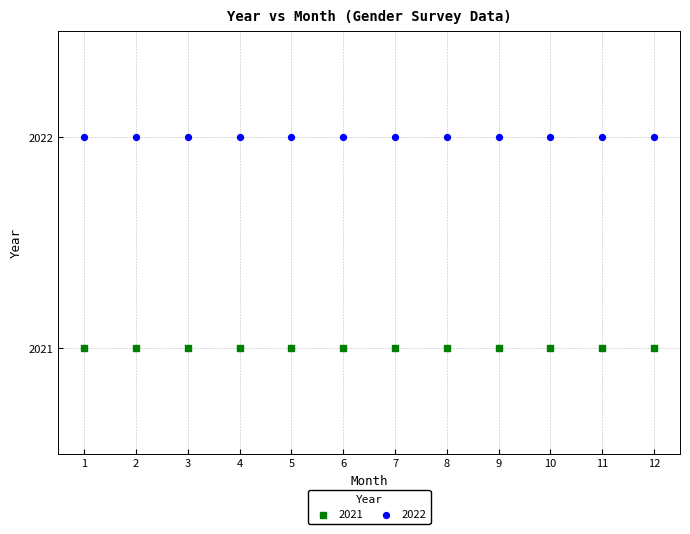

Which series reaches the maximum Y coordinate?

2022